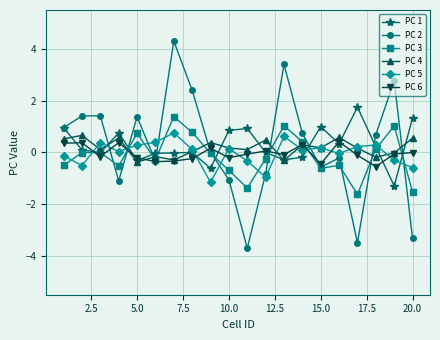

How many times do PC 4 and PC 3 cross each other?

8